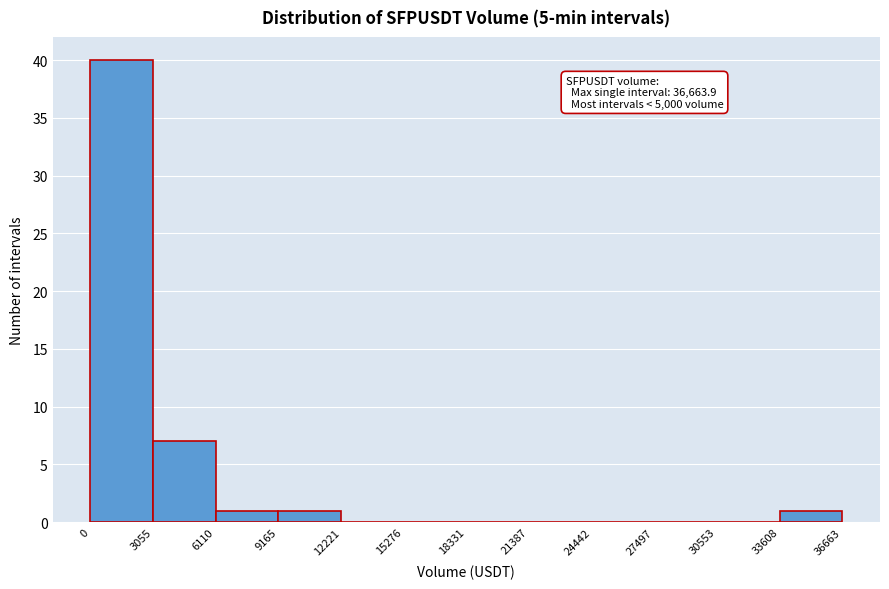

Which range on the x-axis has the tallest bar?

0 to 3055